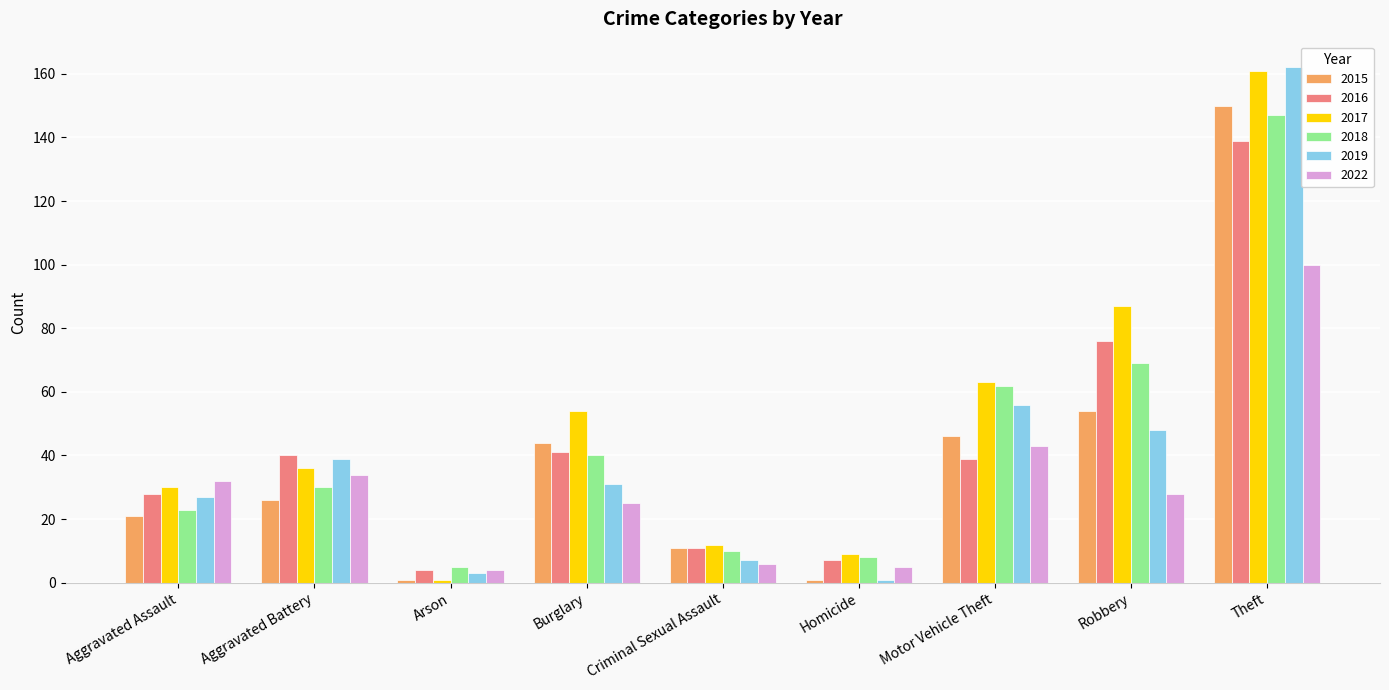

Which category has the highest value in the 2022 series?

Theft